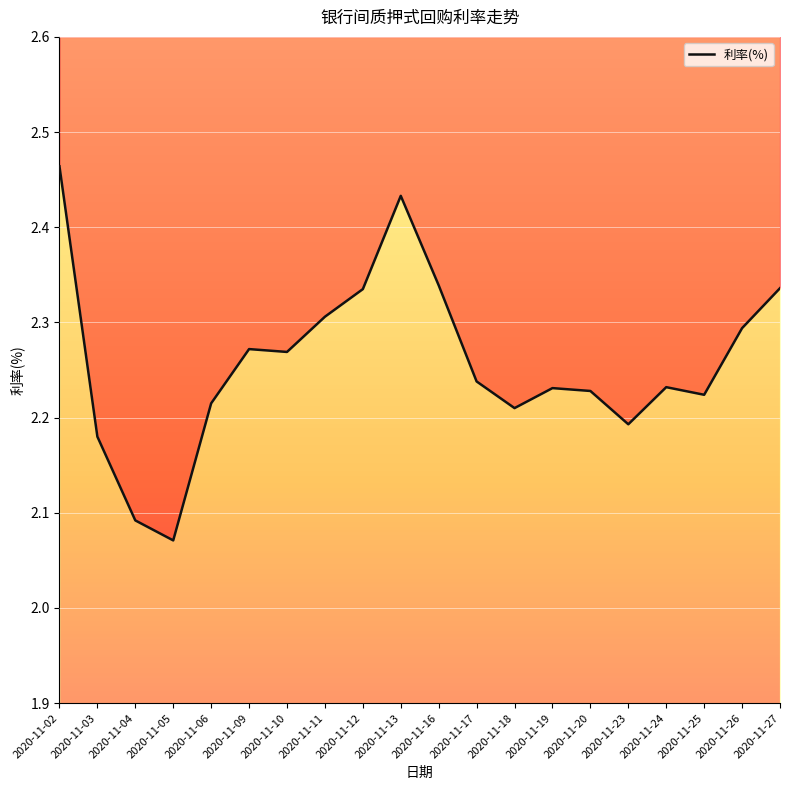

What is the sum of the values at 2020-11-04 and 2020-11-18?

4.3